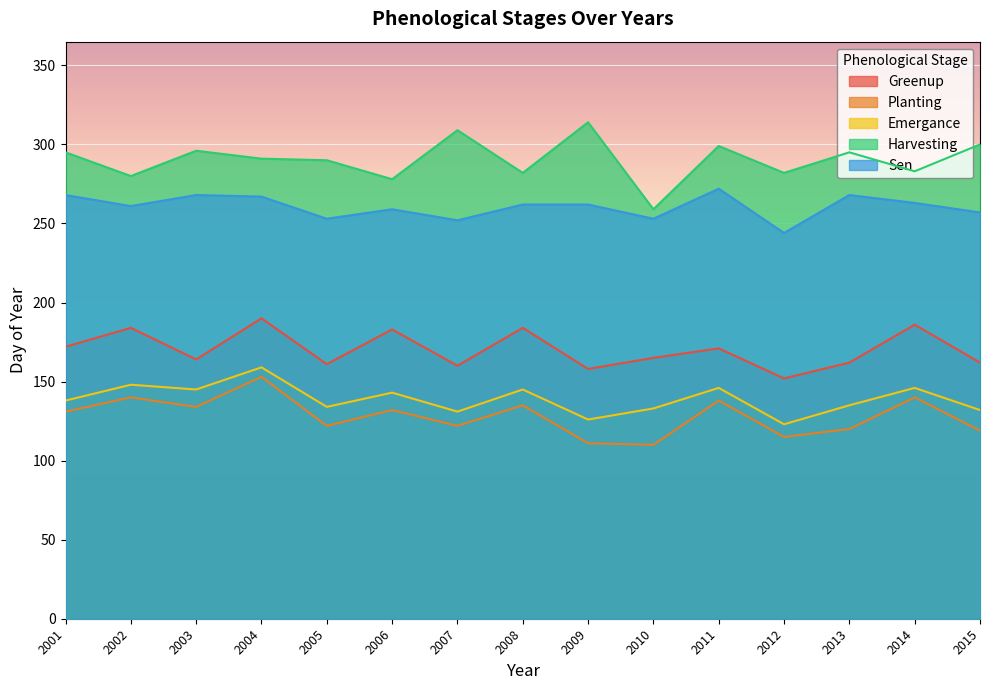

What is the sum of all Emergance values?

2084